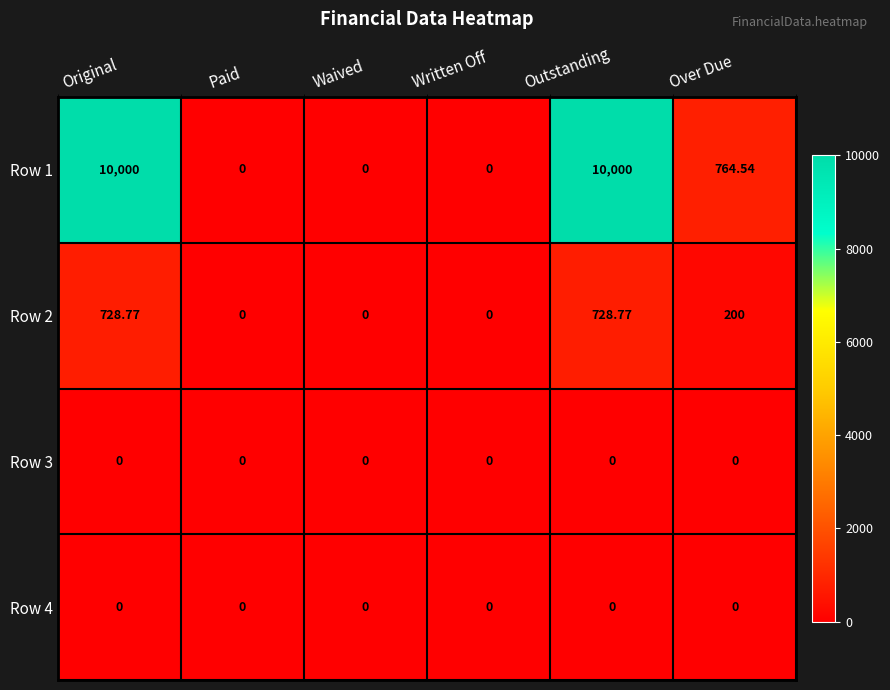

How many categories are shown in the chart?

6